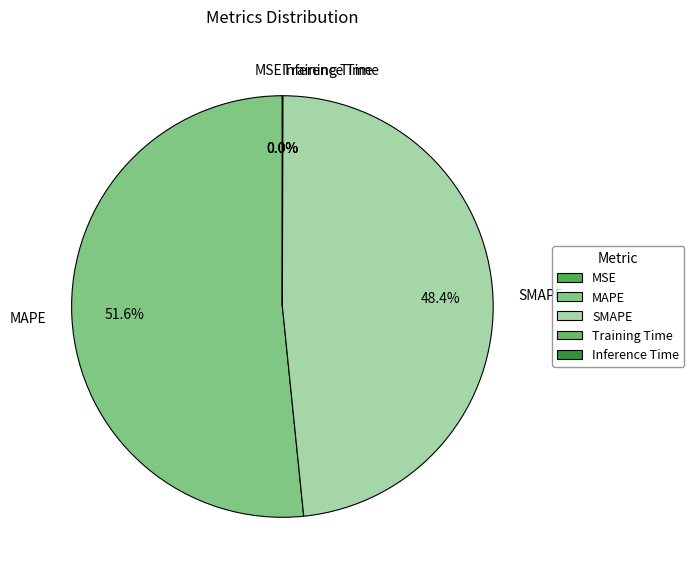

To the nearest percent, what is the difference between the largest and smallest slice percentages?

52%